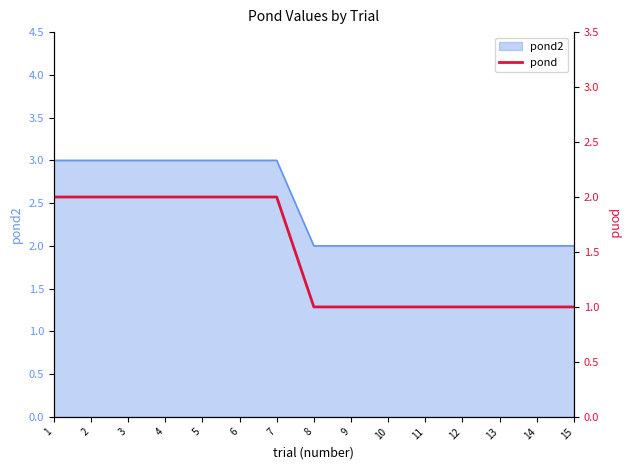

List the labels in order of value, largest first.

1, 2, 3, 4, 5, 6, 7, 8, 9, 10, 11, 12, 13, 14, 15